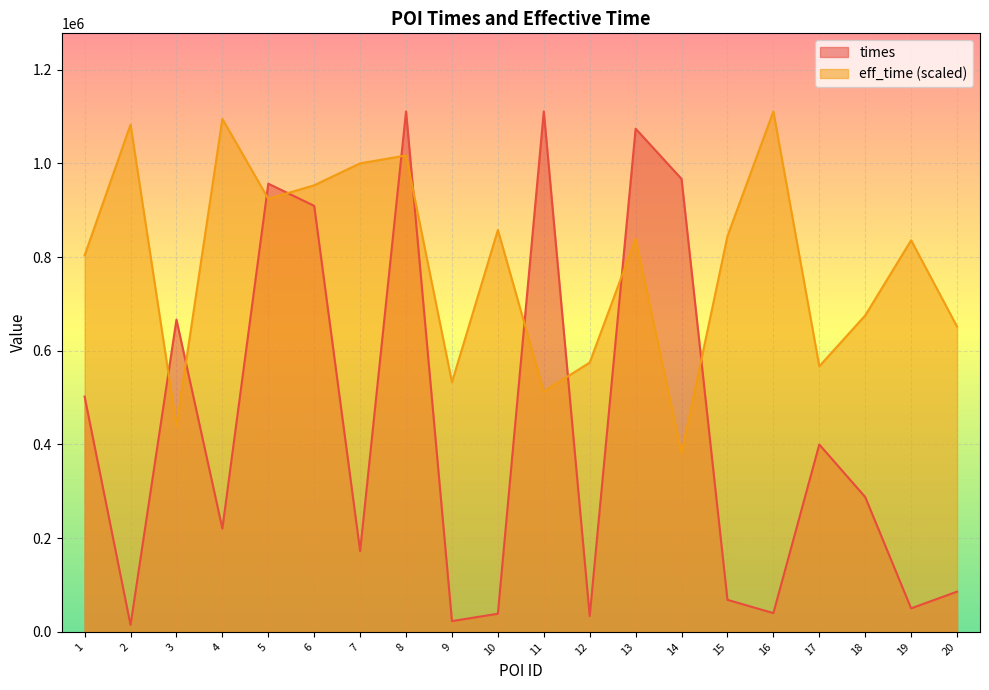

What is the value of the eff_time point at the 6th from the left?

953186.8